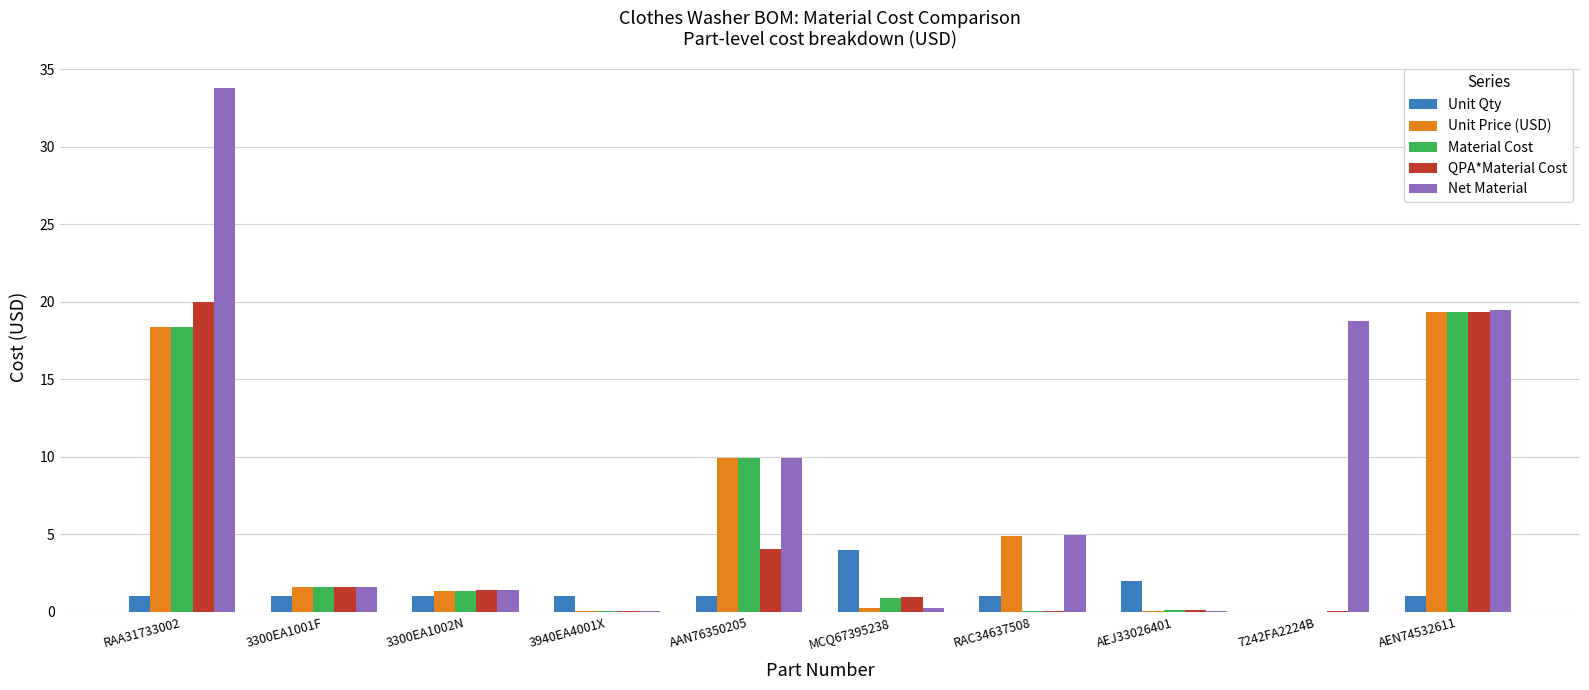

Between AAN76350205 and MCQ67395238, which series saw the biggest shift?

Unit Price (USD)